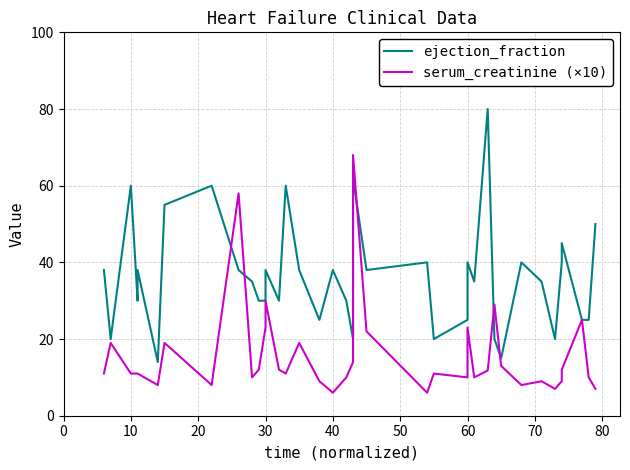

List the series in order of their peak value, lowest first.

serum_creatinine (×10), ejection_fraction